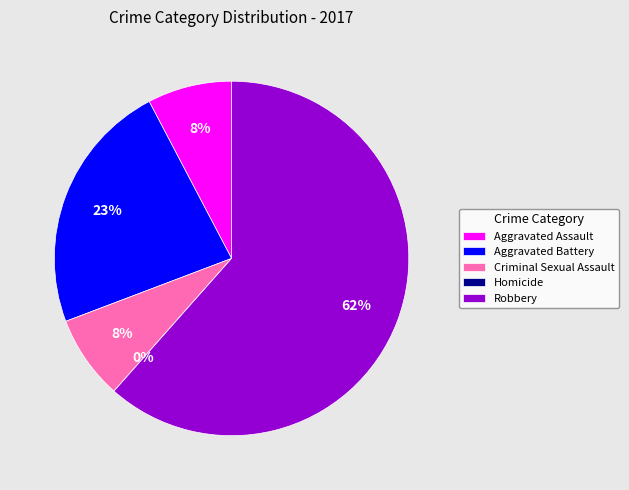

Which slice is the smallest?

Homicide